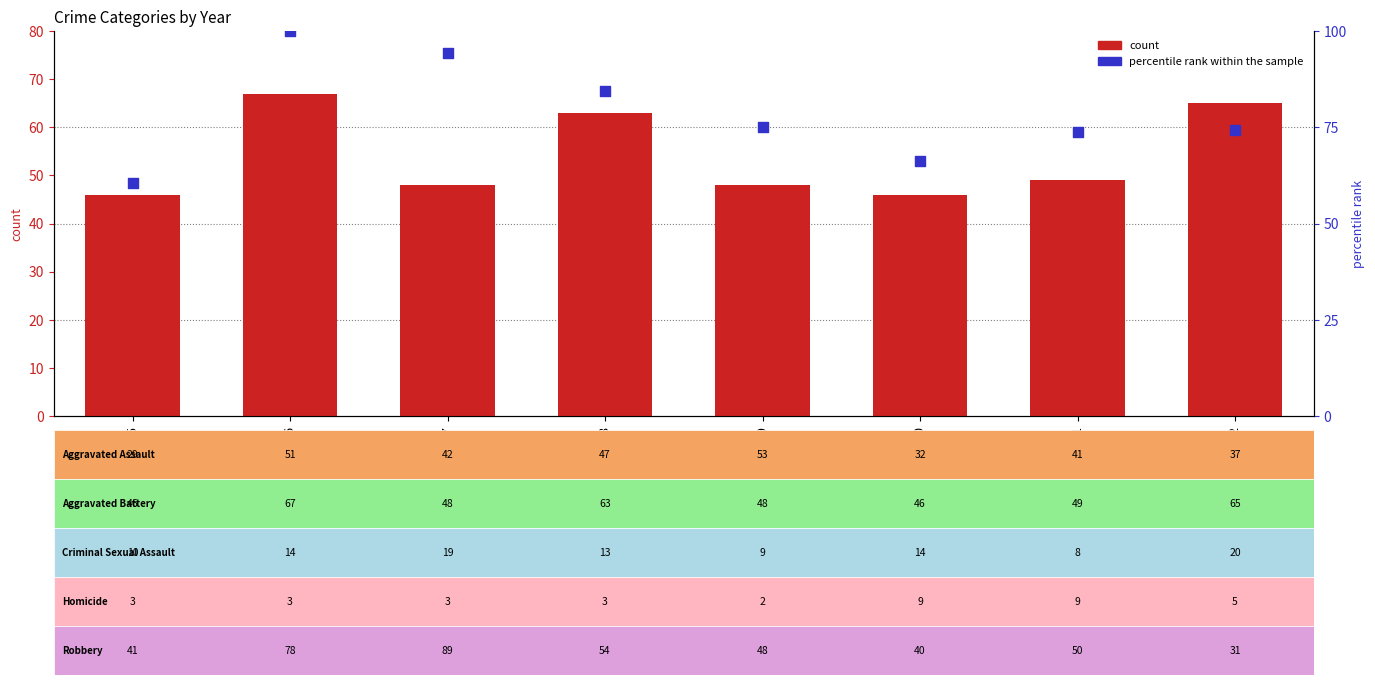

Is the value of Aggravated Battery at 2020 greater than the value of percentile rank within the sample at 2020?

No